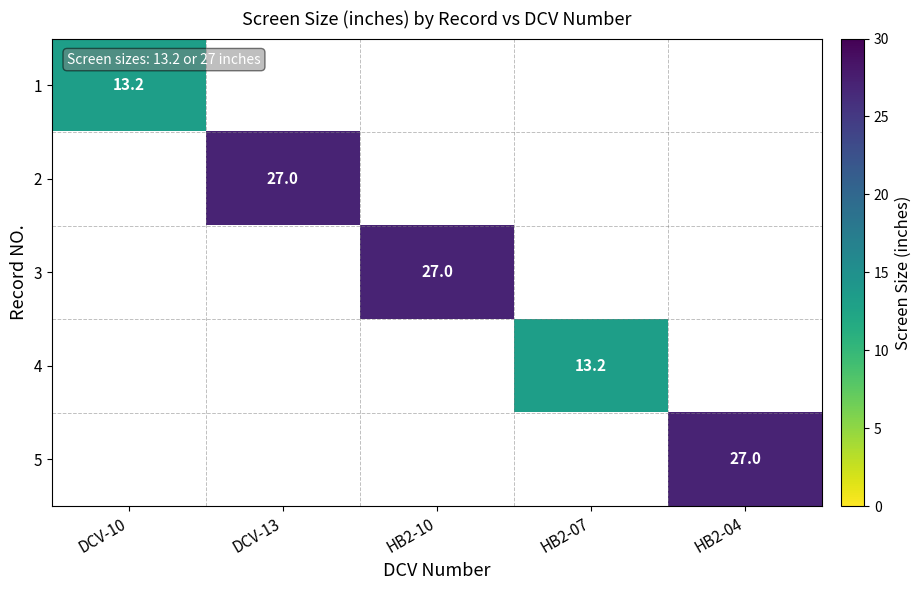

Is it true that 5 equals 27.0 at HB2-04?

True